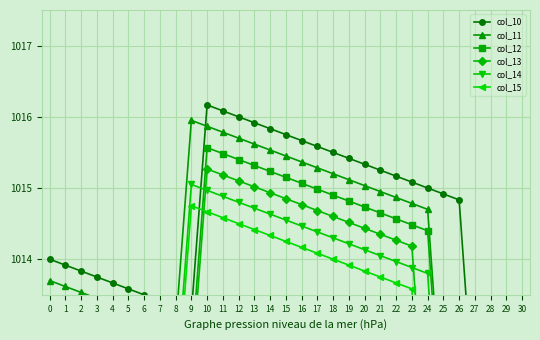

Is this an area chart (filled region under the line)?

No